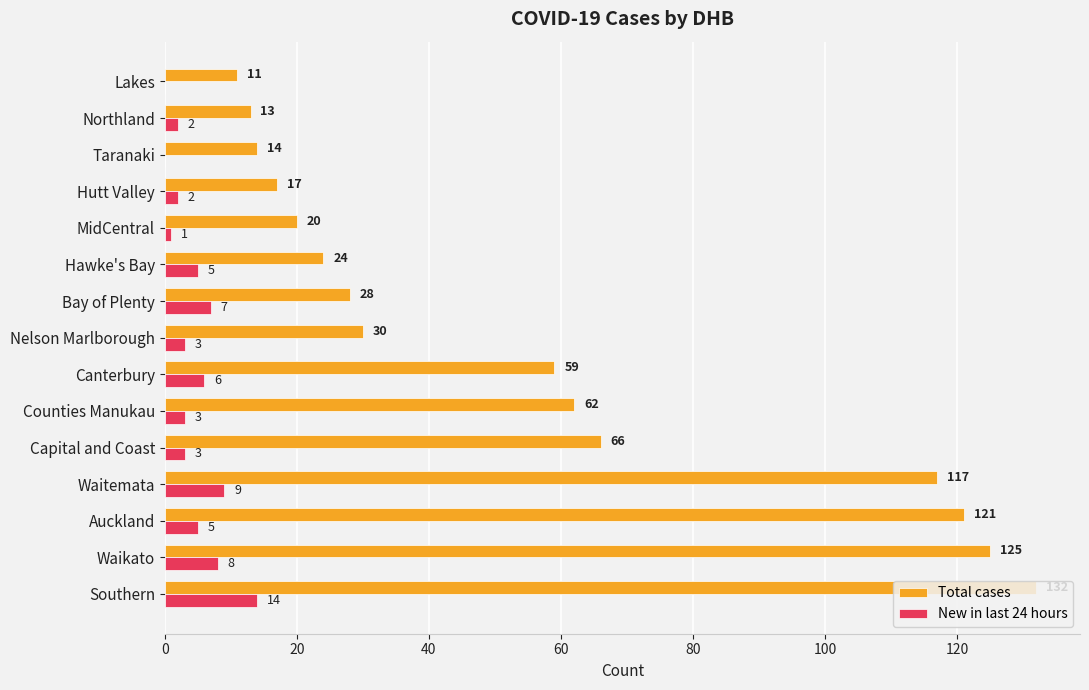

Which series has the largest total across all categories?

Total cases